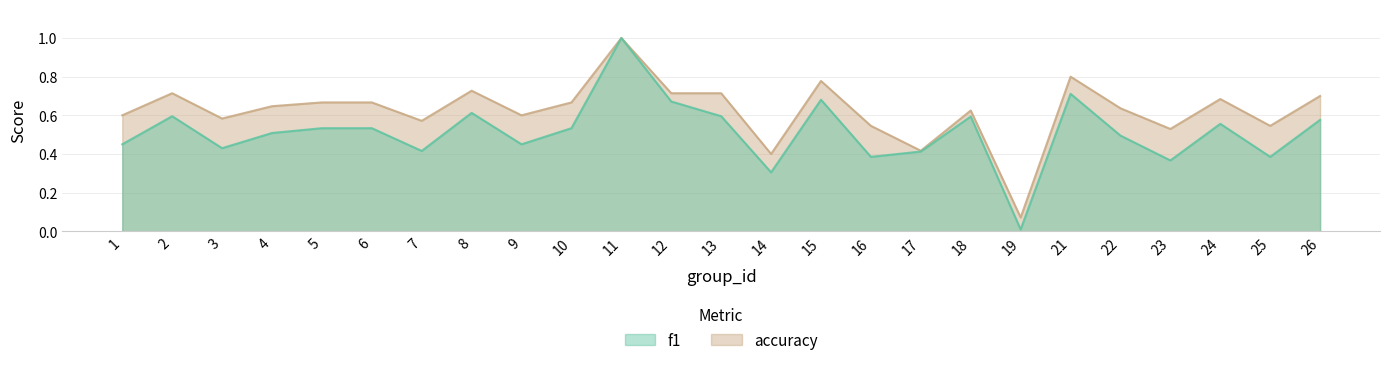

Rank the series by their average value, from lowest to highest.

f1, accuracy